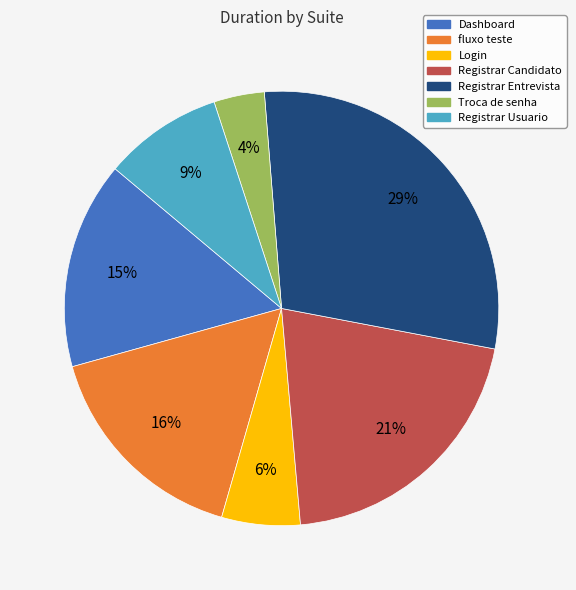

How many slices are in this pie chart?

7